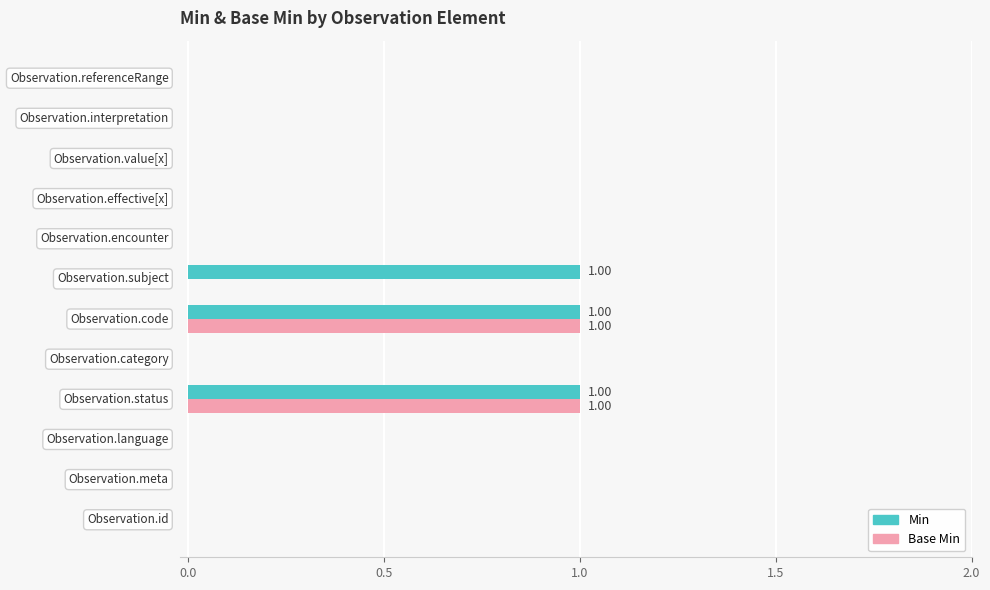

Which series has the largest total across all categories?

Min